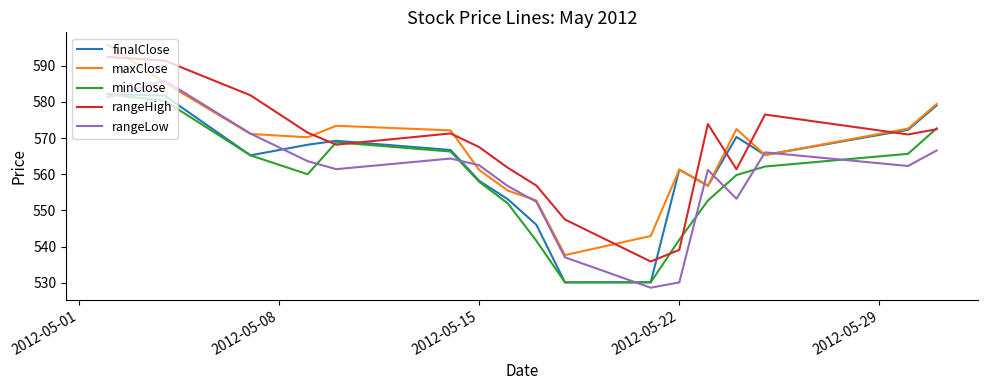

What is the lowest value of the maxClose series?

537.7